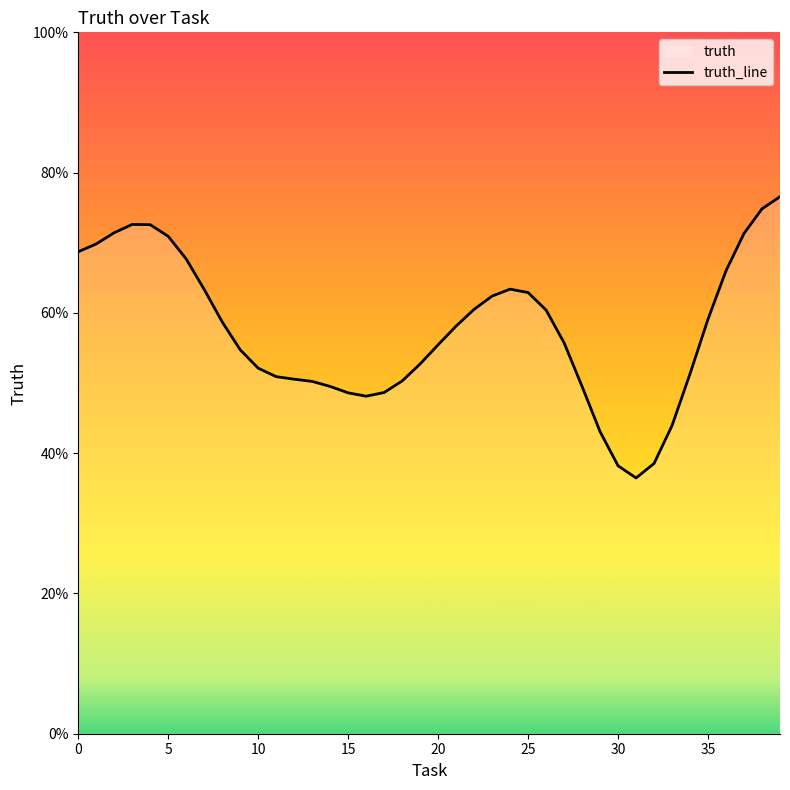

What is the change in value from 26 to 28?

-0.1